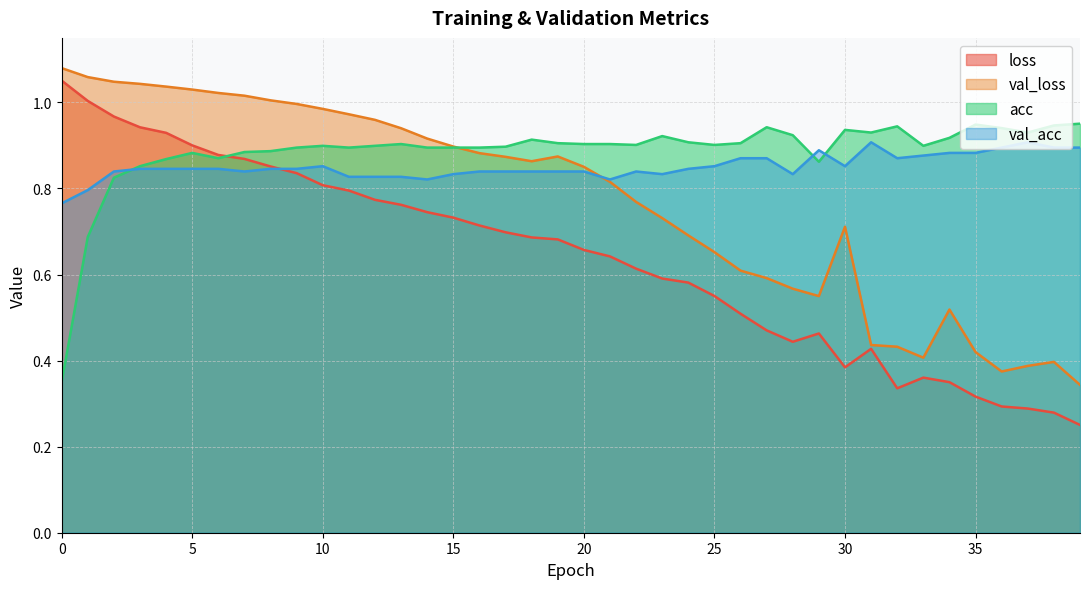

What is the difference between the maximum and second lowest values in the loss series?

0.8